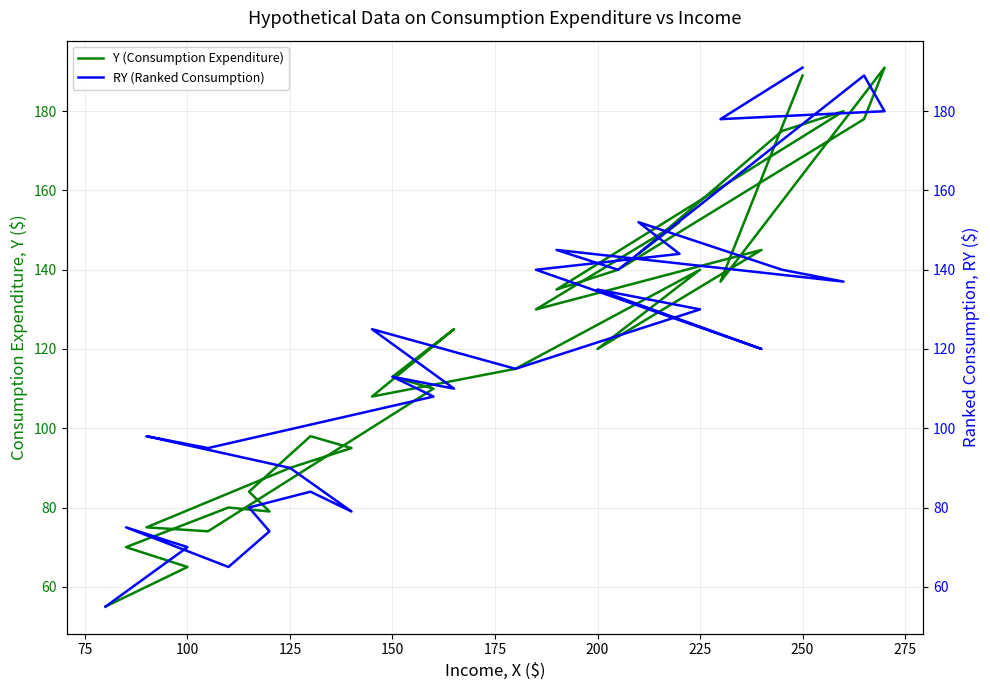

Is this an area chart (filled region under the line)?

No